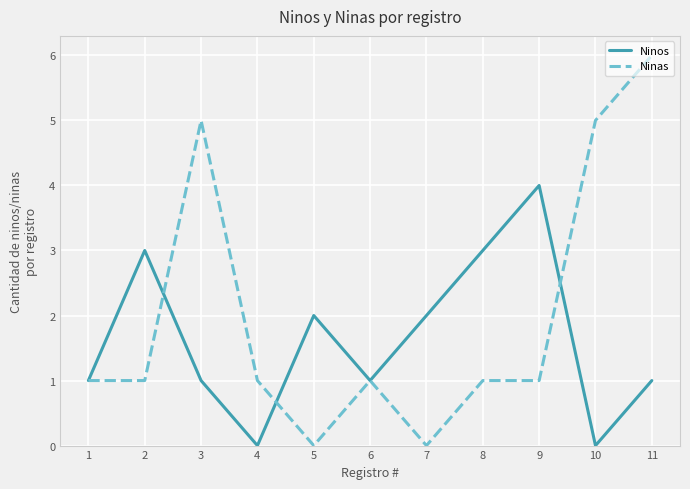

List the series in order of their overall mean, highest first.

Ninas, Ninos